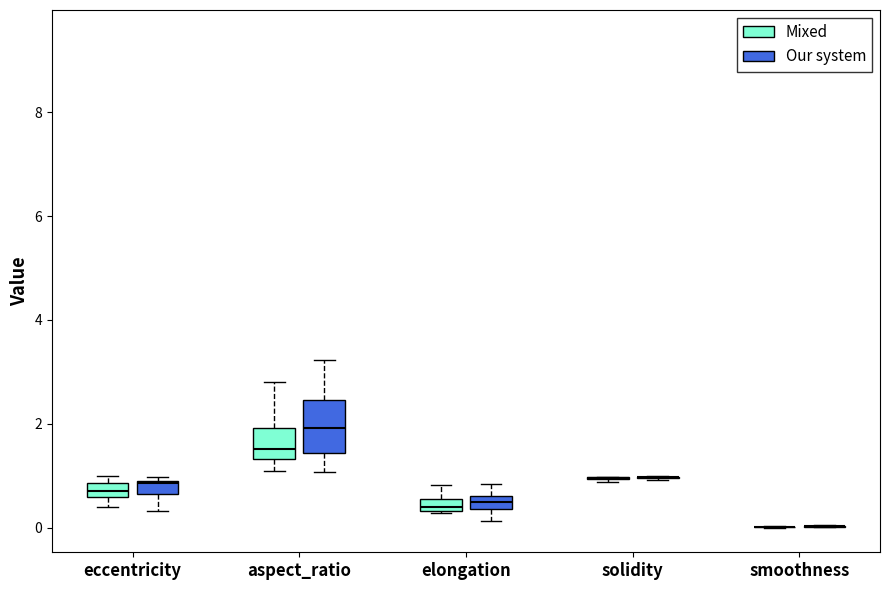

Comparing the boxes themselves (not the whiskers), which one is the tallest?

aspect_ratio (Our system)